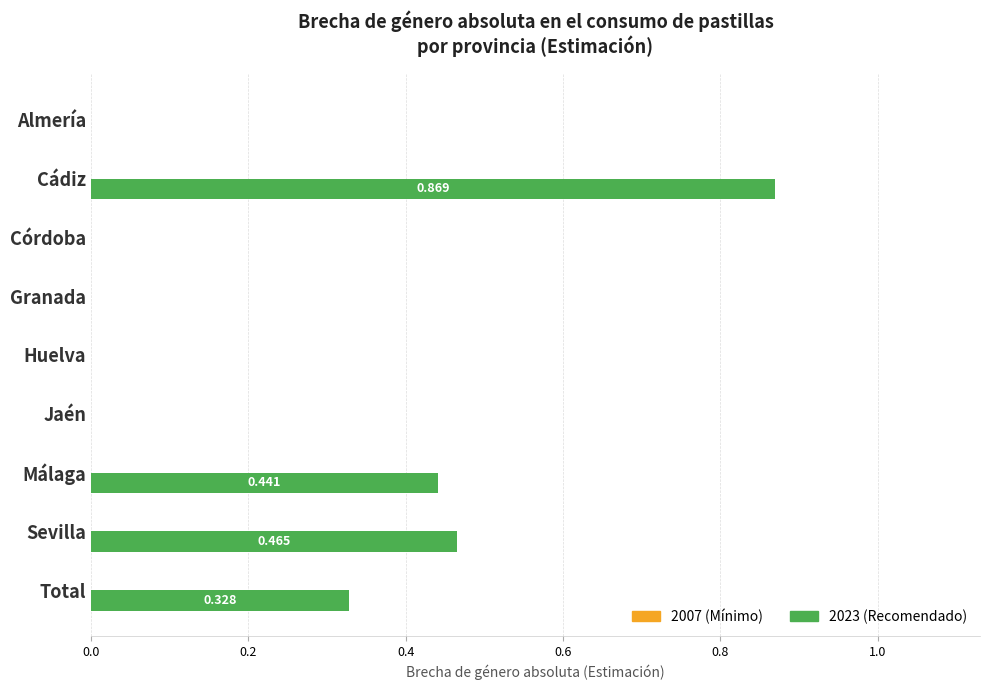

Are the bars horizontal?

Yes